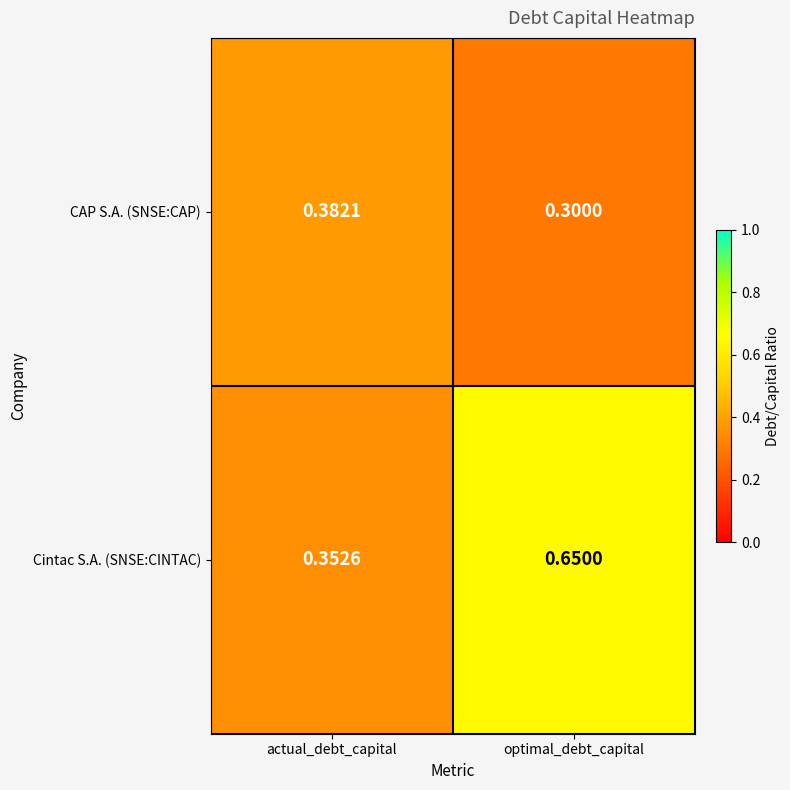

Where is Cintac S.A. (SNSE:CINTAC) nearest to the value 0?

actual_debt_capital